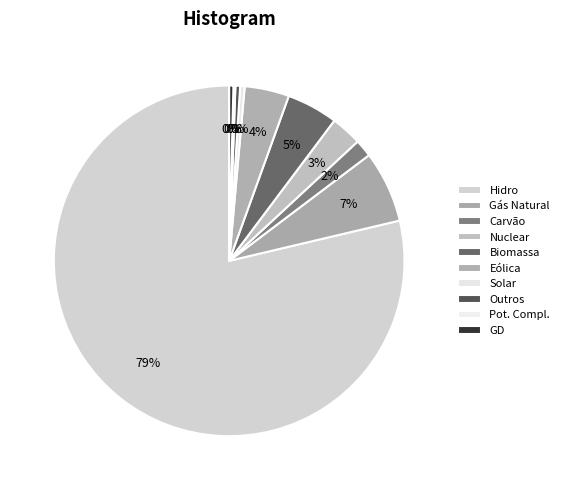

What percentage do GD and Eólica together represent?

4.5%